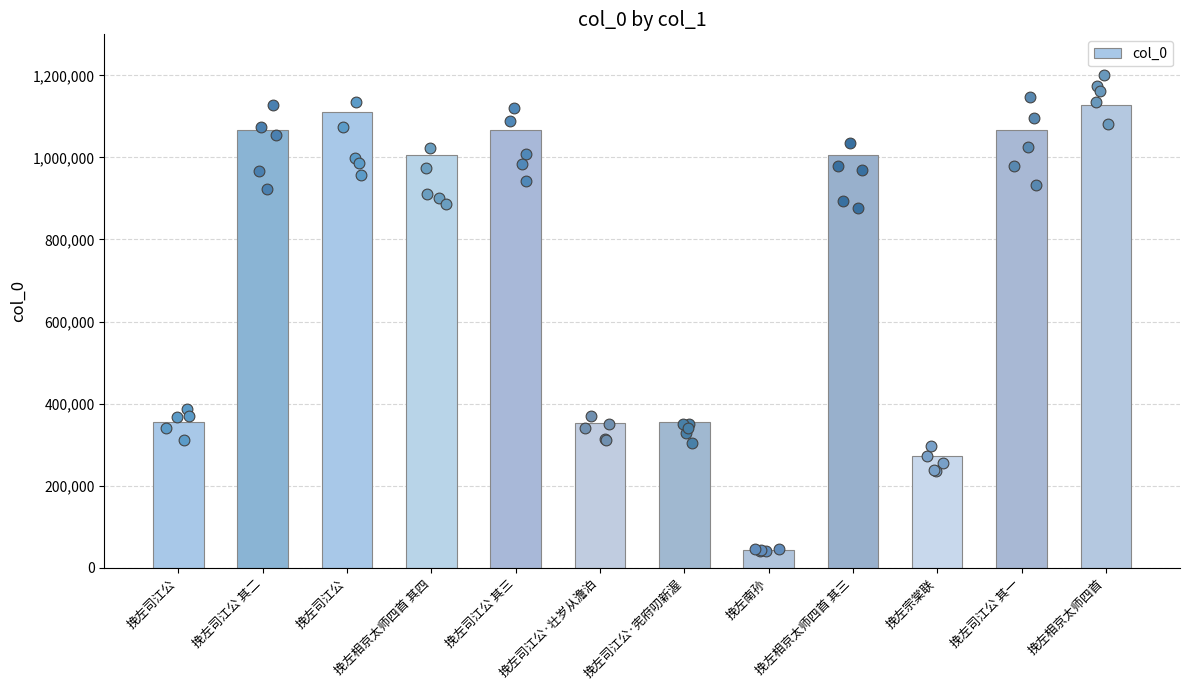

What is the ratio of the value at 挽左南孙 to the value at 挽左司江公?

0.1